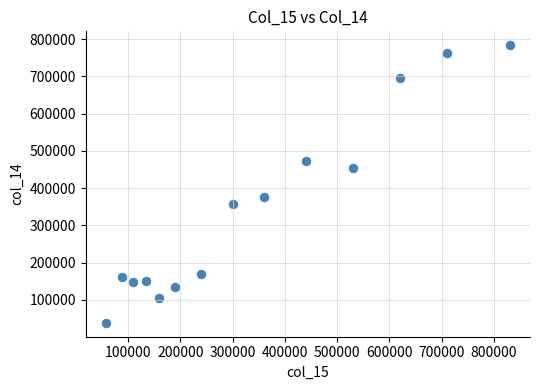

What is the range of X values (max minus min)?

772000.0